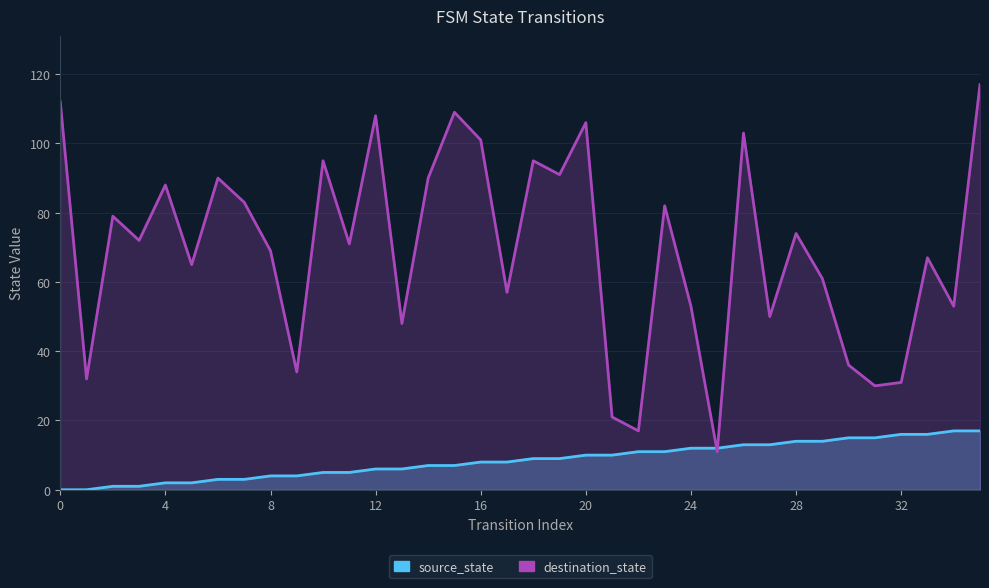

The value of destination_state at 6 is 90. True or false?

True